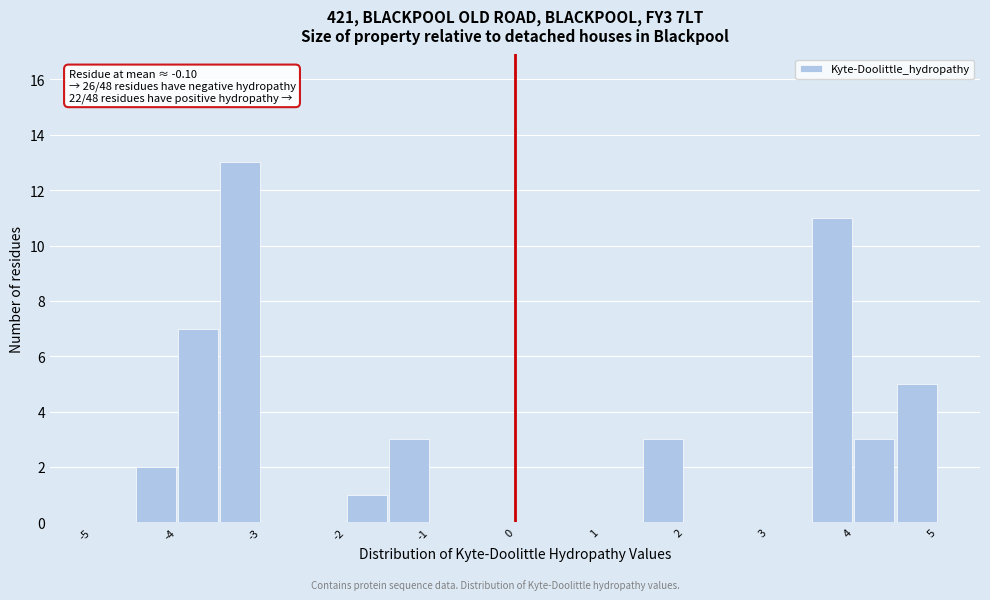

Over which range of the x-axis is the bar tallest?

-3.5 to -3.0